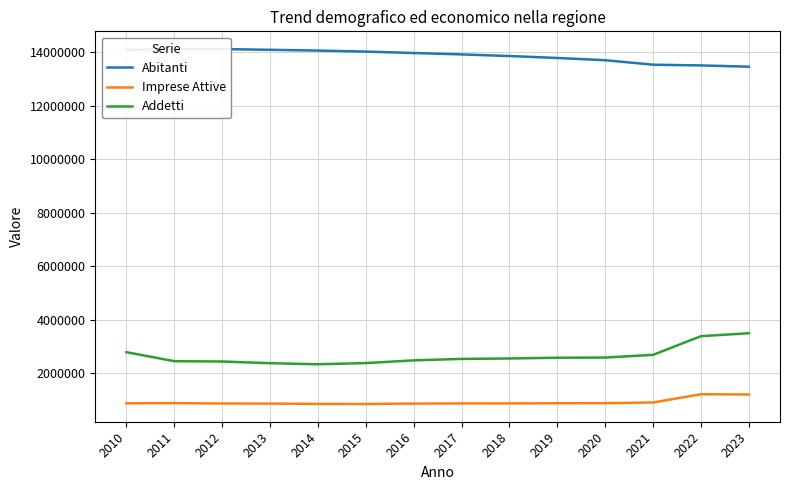

How many data points does each series have?

14